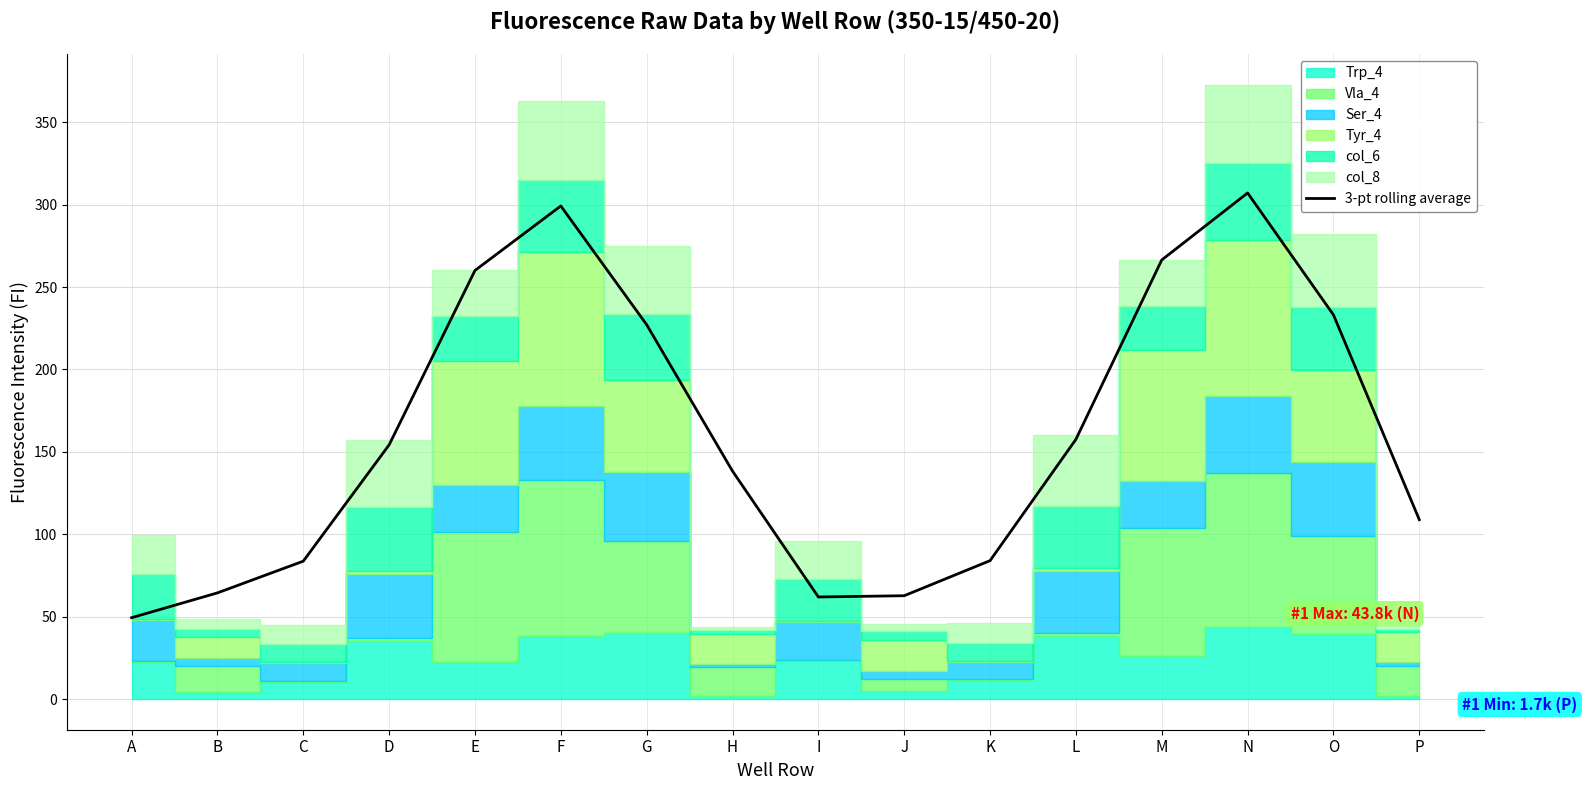

How many points are lower than both their immediate neighbors (excluding endpoints)?

1